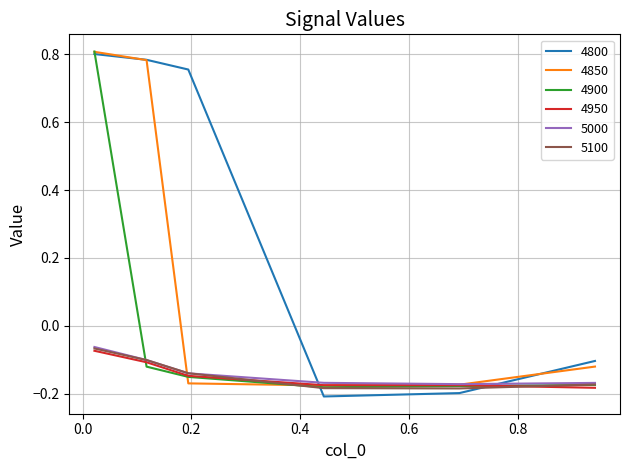

Which series has the widest spread of values?

4800